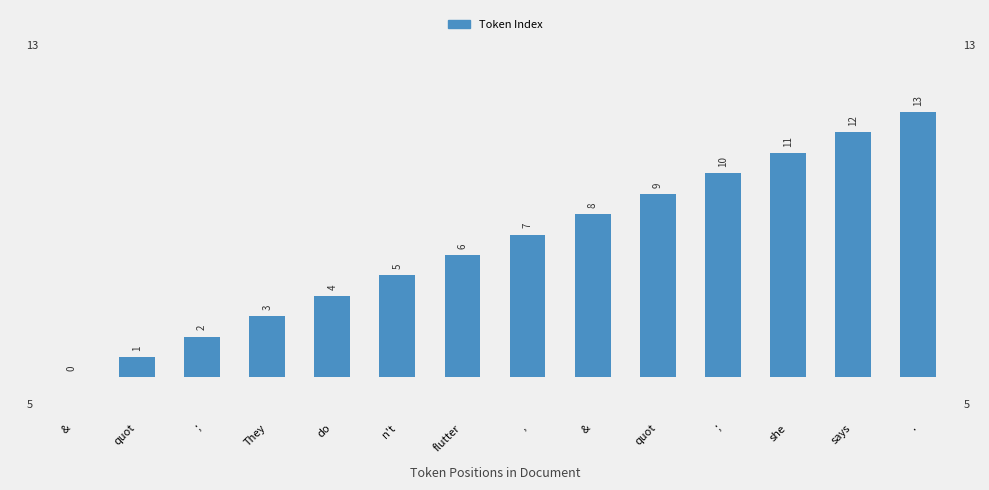

Which category has the lowest value across all series?

&